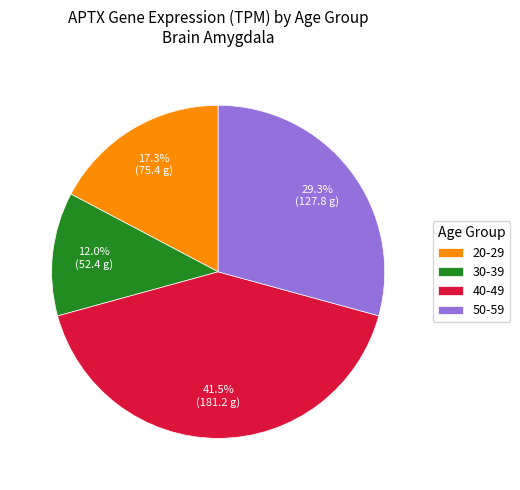

Combined, what portion of the pie is 50-59 and 30-39?

41.3%